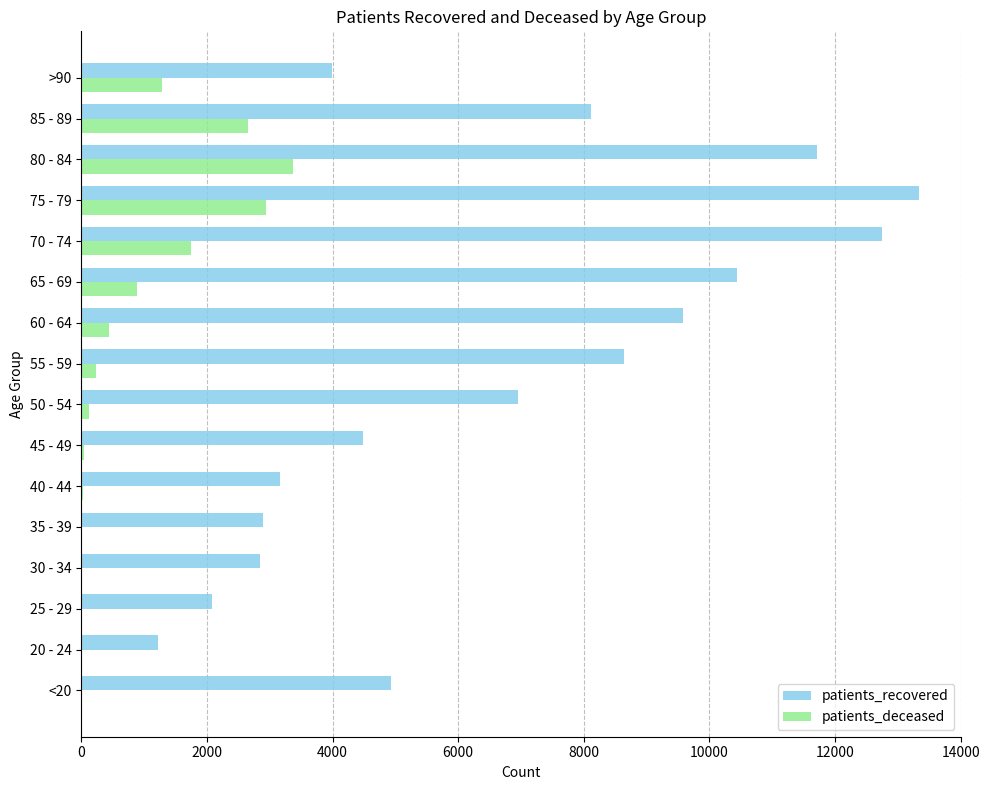

Which series has the largest total across all categories?

patients_recovered